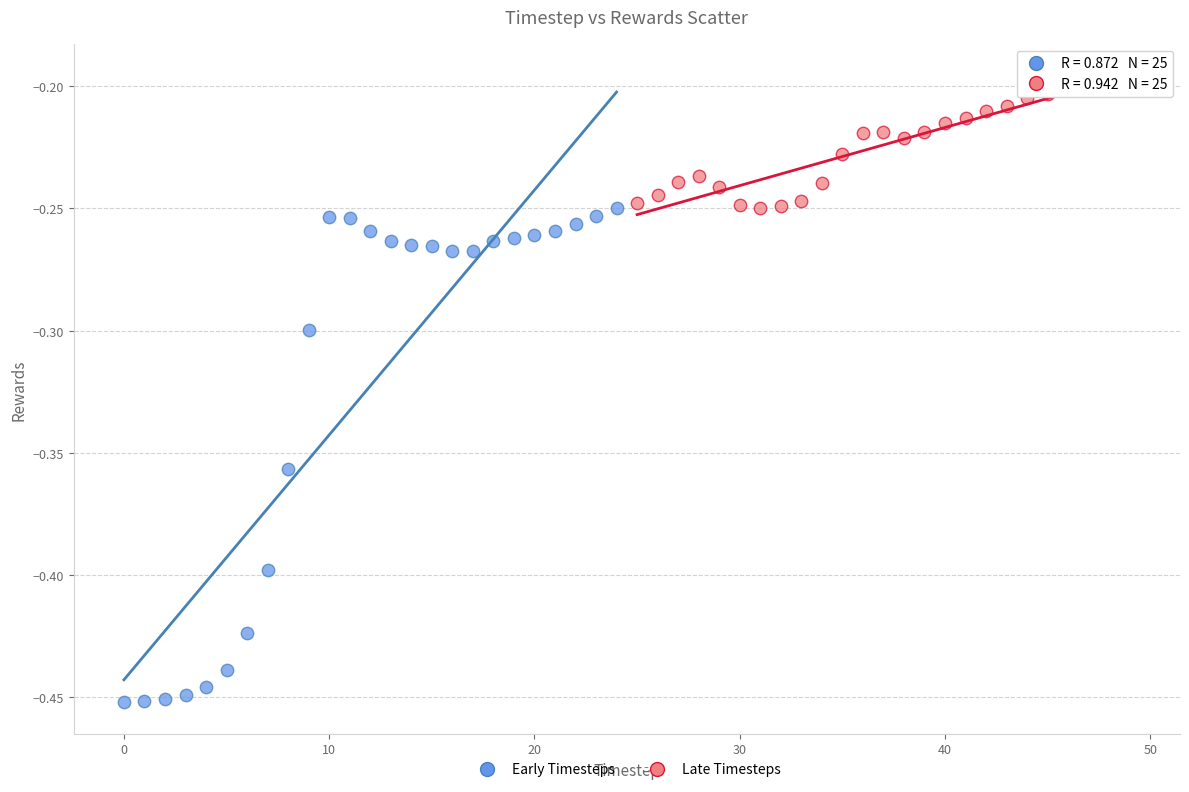

Which series reaches the minimum Y coordinate?

Early Timesteps